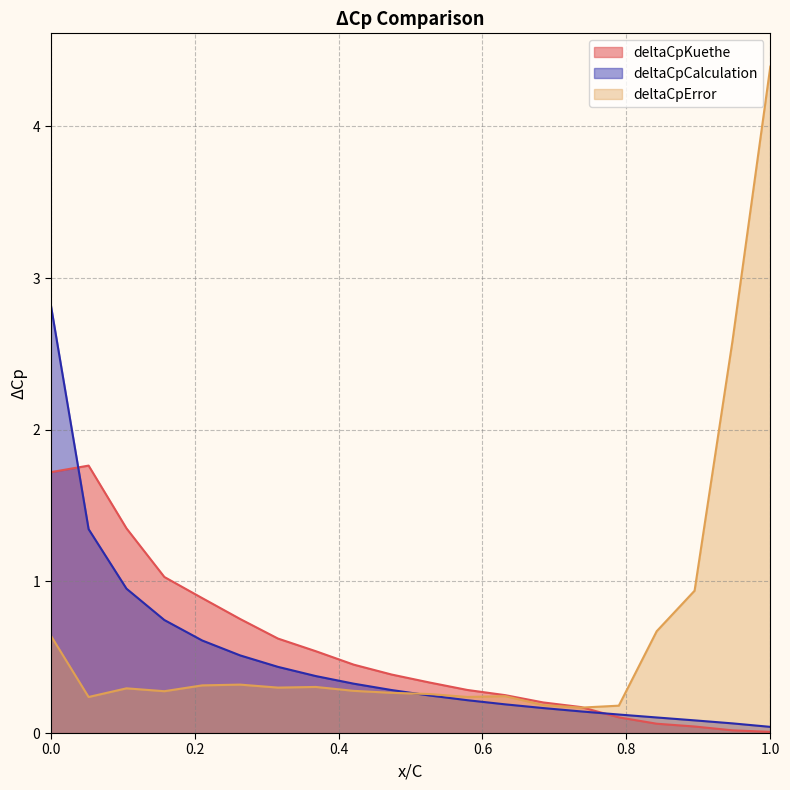

What is the total value across all series at 0.7894736842105263?

0.4